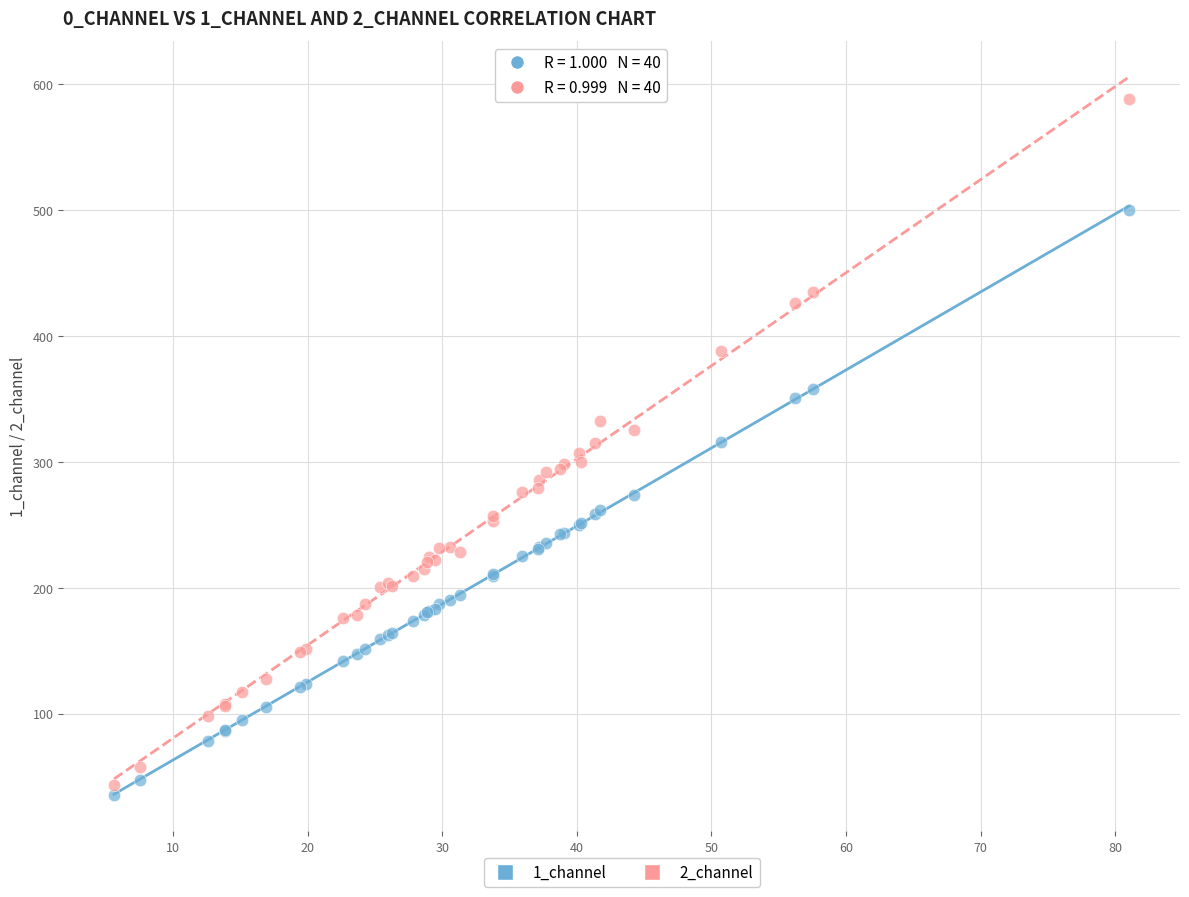

What are all the series names shown in the legend?

1_channel, 2_channel